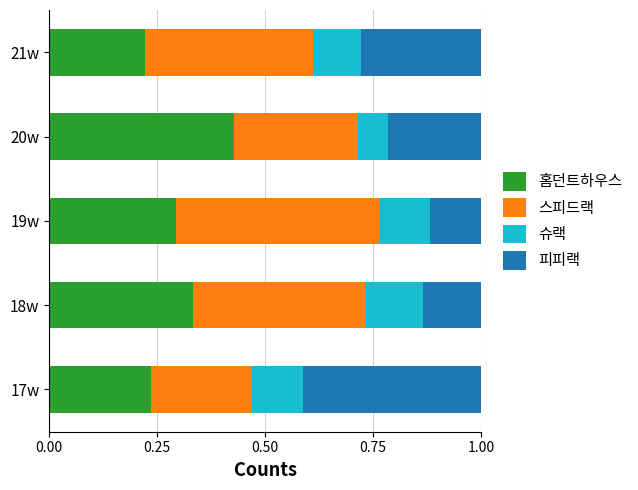

Is it true that 홈던트하우스 equals 0.1 at 21w?

False